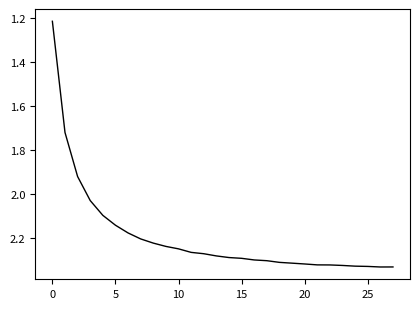

What is the difference between the maximum and minimum values?

1.1